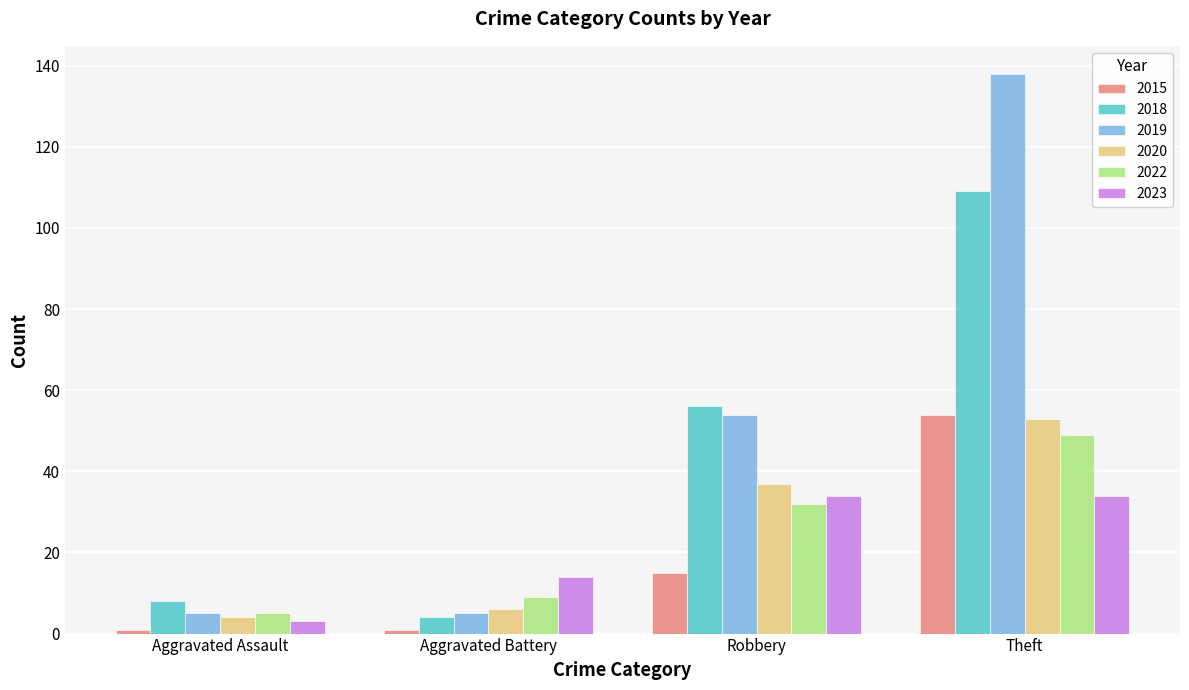

Which category has the highest value in the 2022 series?

Theft